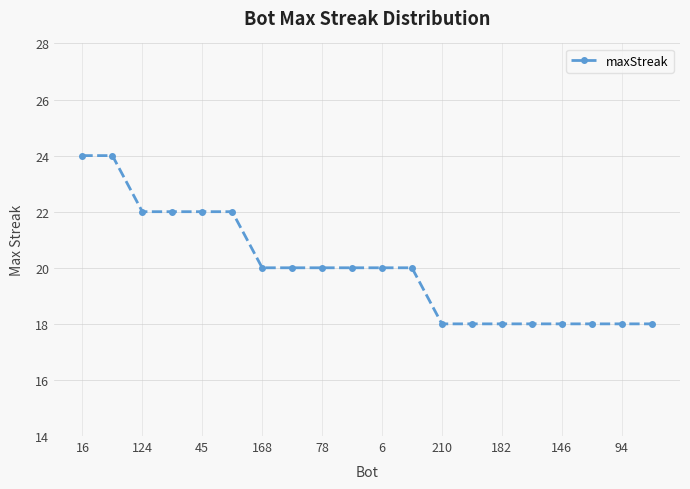

What is the maximum value shown in the chart?

24